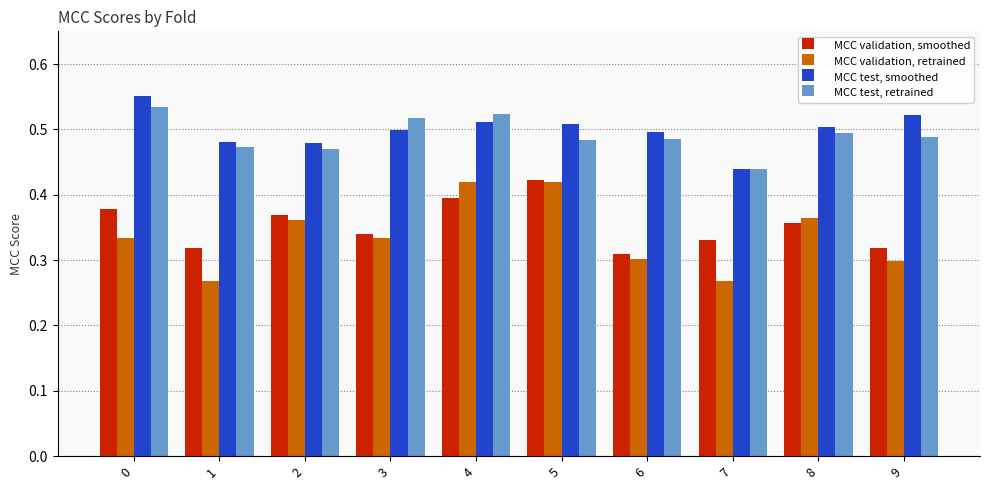

Does the chart contain stacked bars?

No